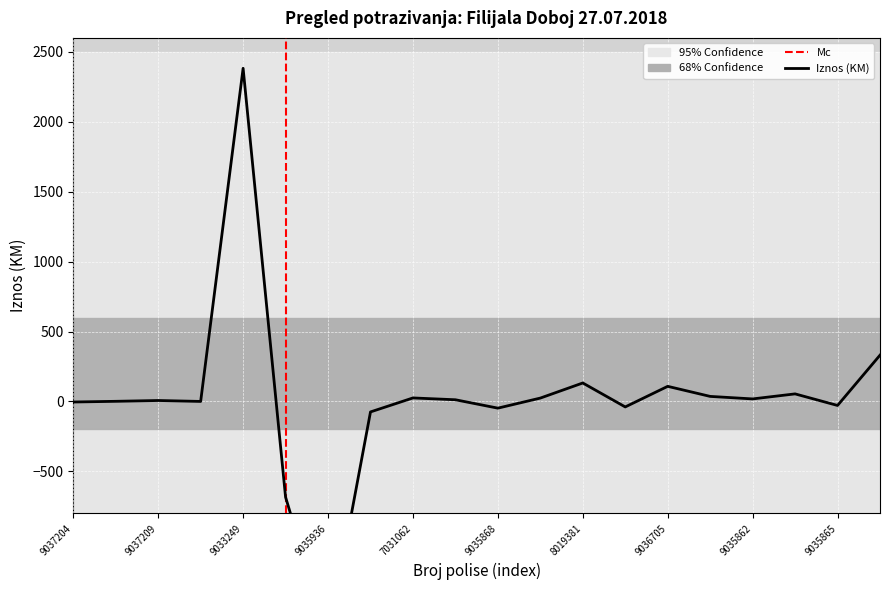

How many positive values are there?

13